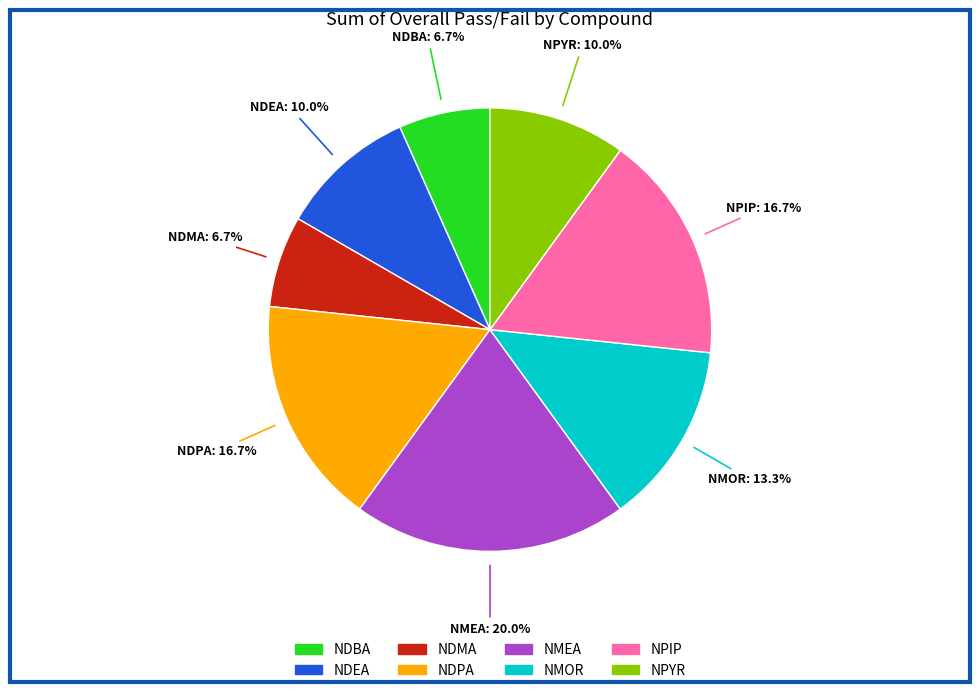

To the nearest percent, what is the difference between the largest and smallest slice percentages?

13%